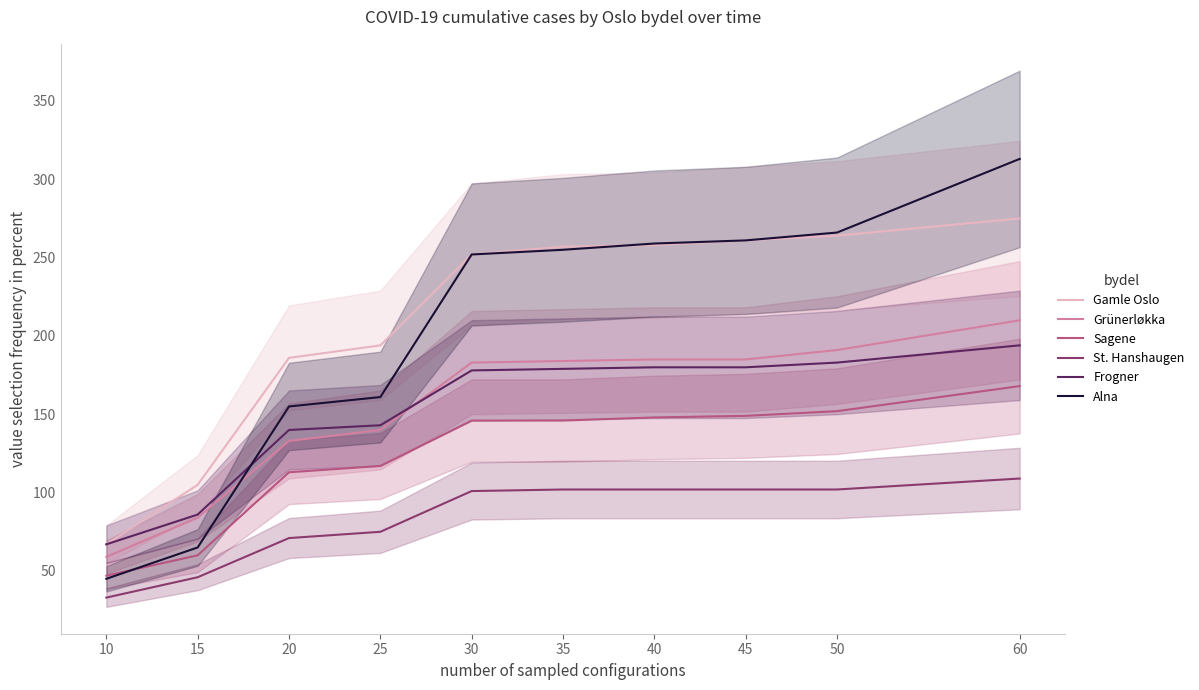

Rank the series at 15 from highest to lowest value.

Gamle Oslo, Frogner, Grünerløkka, Alna, Sagene, St. Hanshaugen